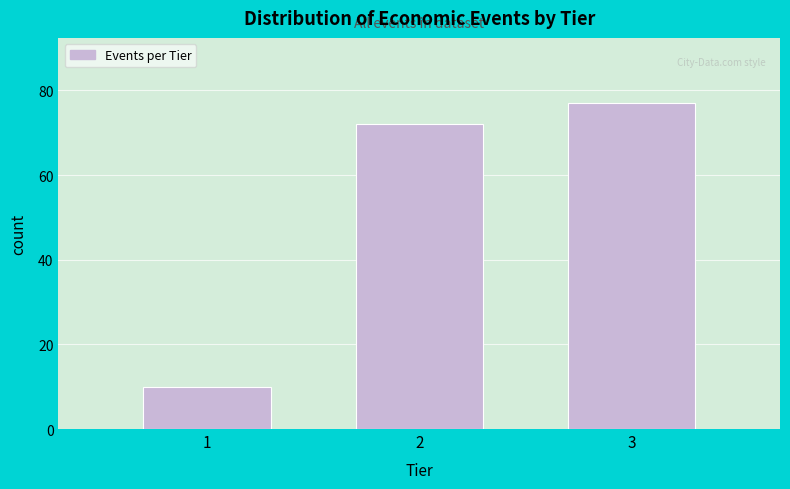

Reading left to right, extract all data points from this chart.

1=10	2=72	3=77